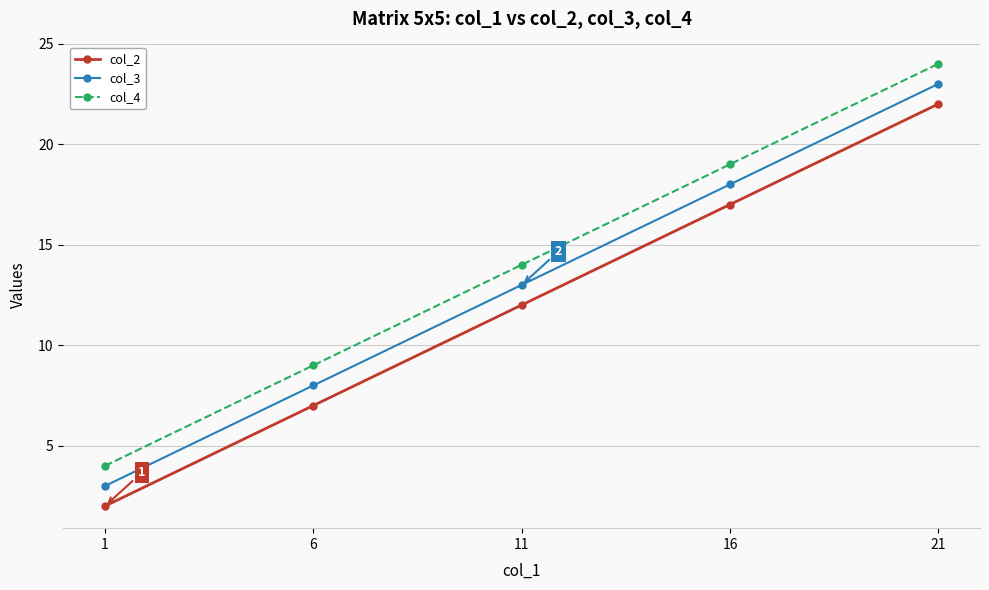

Which category has the lowest value in the col_2 series?

1